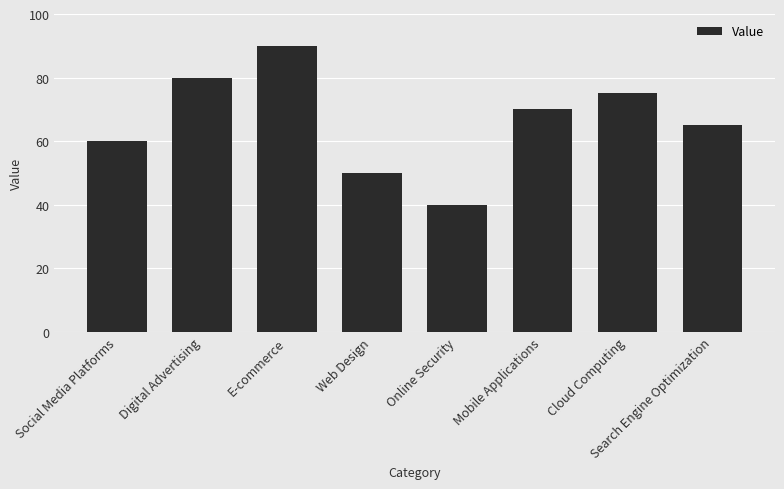

What is the sum of all values?

530